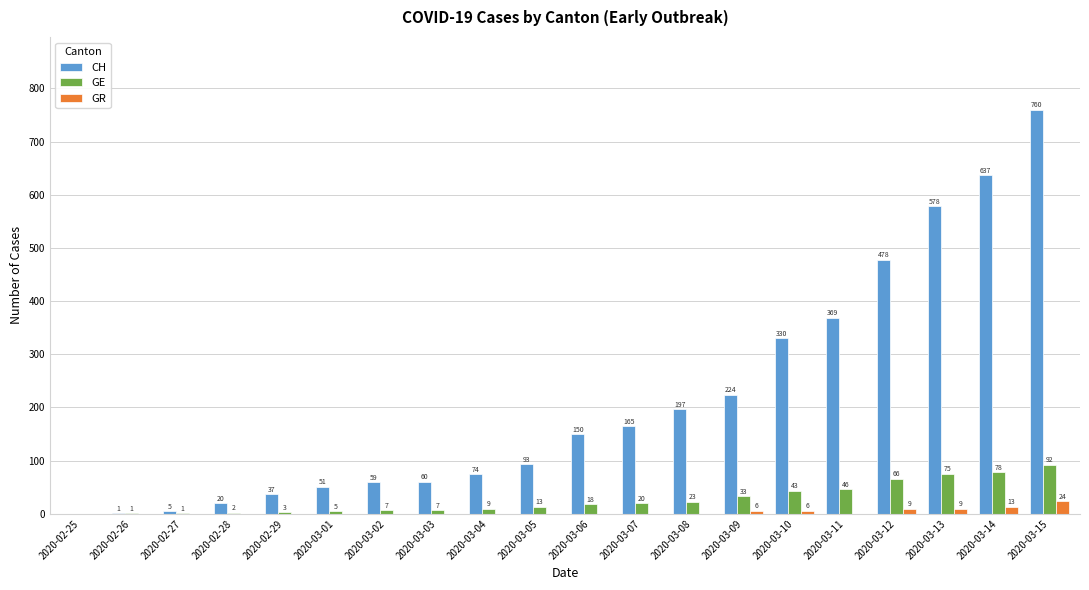

The value of GE at 2020-03-03 is 7. True or false?

True